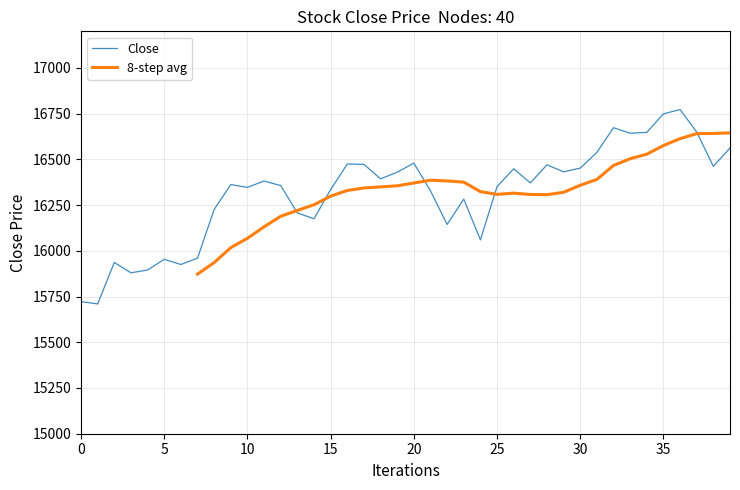

What is the difference between the maximum and minimum values?

1062.8